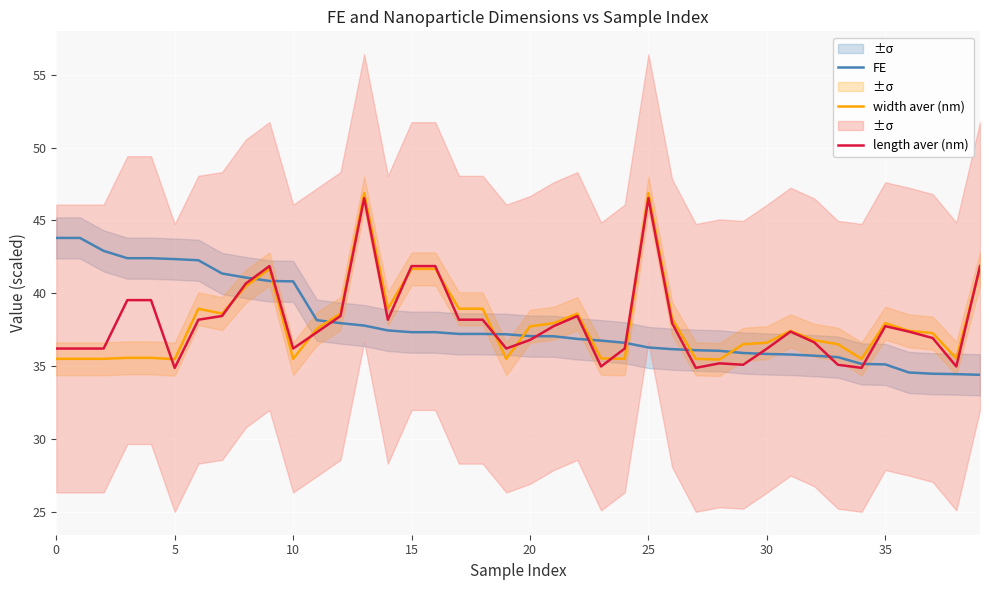

Does the chart display data point markers on the line(s)?

No